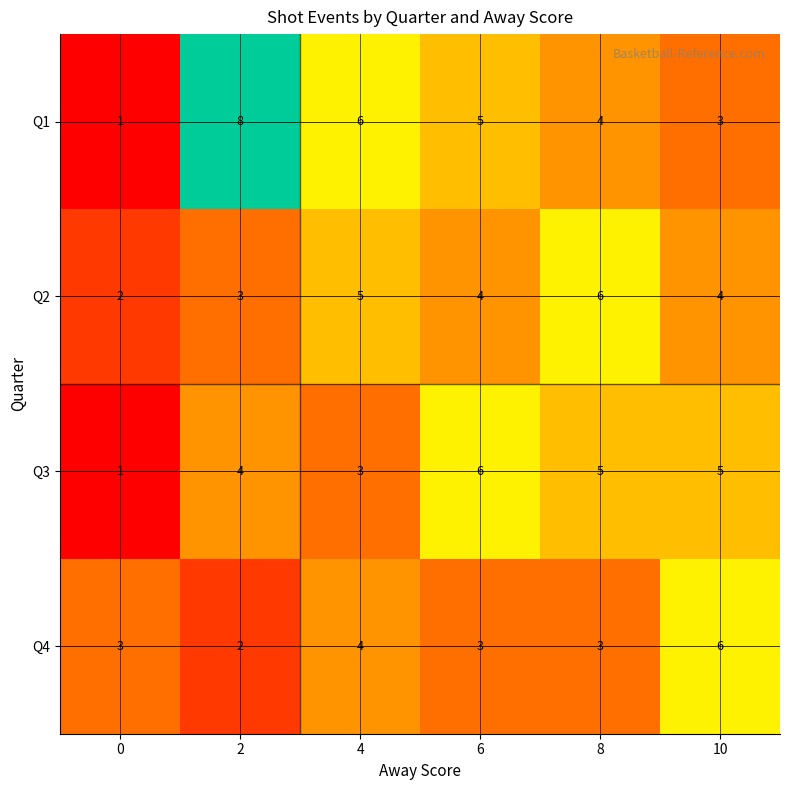

The Q1 series shows 4 at 10. True or false?

False